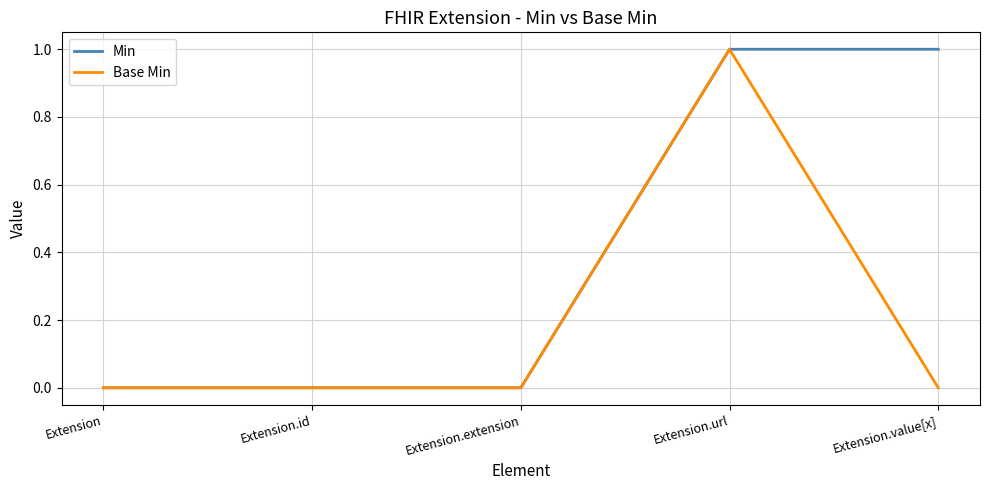

Is this an area chart (filled region under the line)?

No